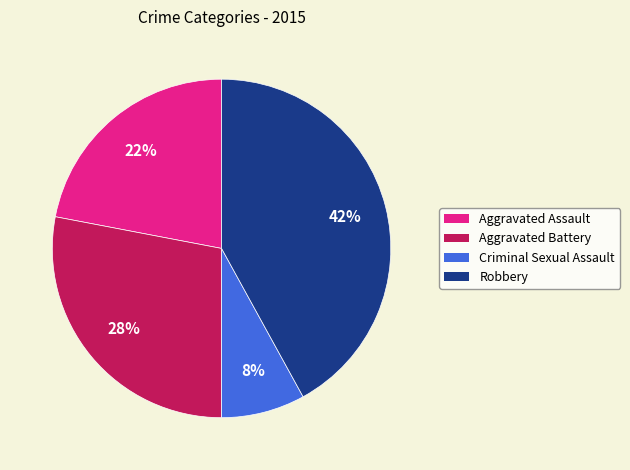

Count the number of slices in the pie.

4